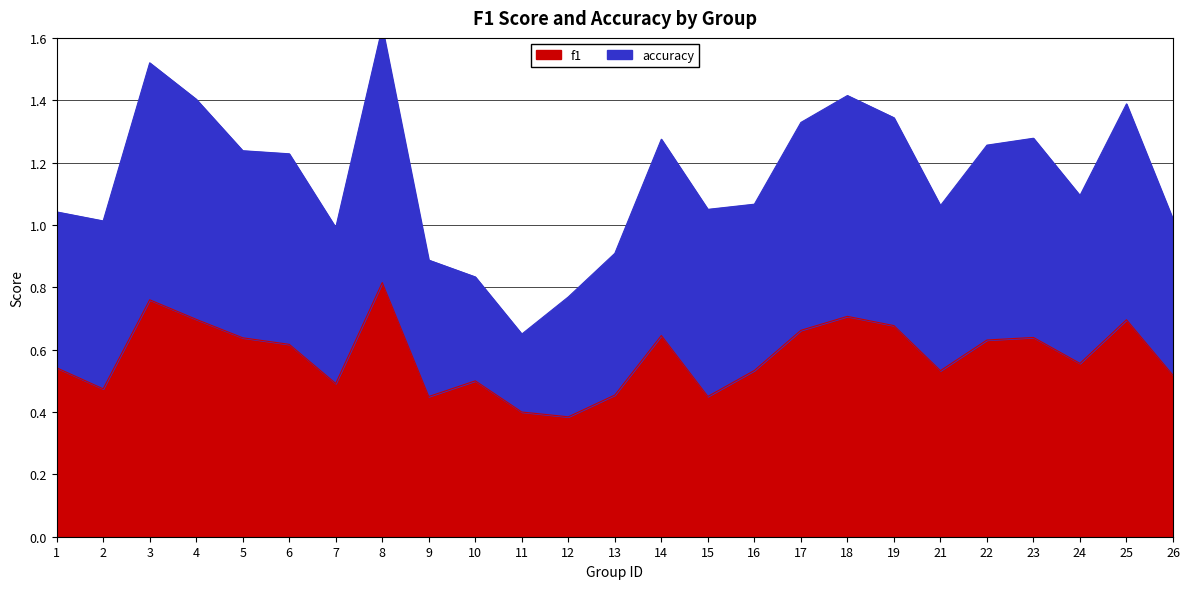

At which label is the value closest to 0?

12